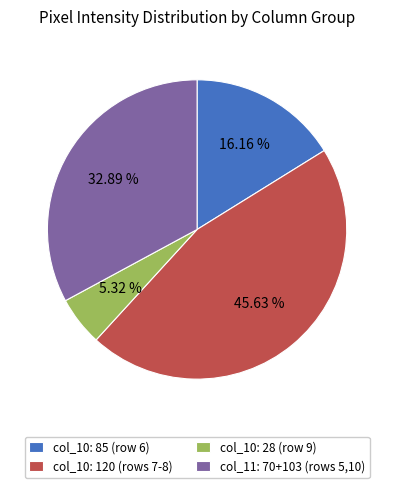

Rank the categories by value from highest to lowest.

col_10: 120 (rows 7-8), col_11: 70+103 (rows 5,10), col_10: 85 (row 6), col_10: 28 (row 9)